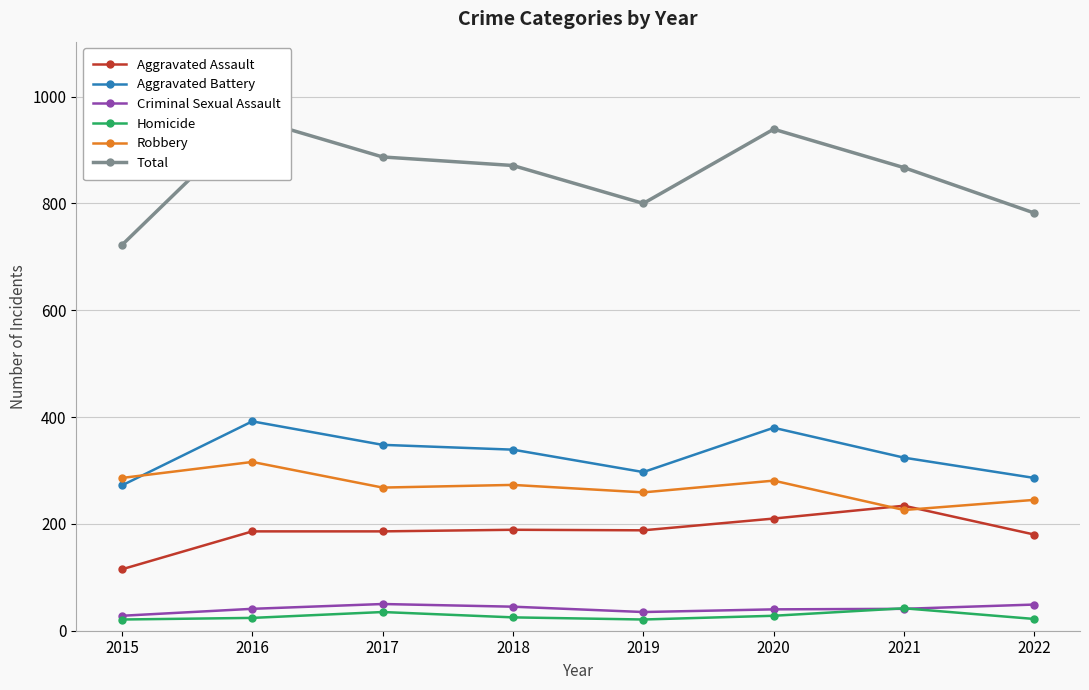

True or false: Criminal Sexual Assault has a value of 50 at 2017.

True